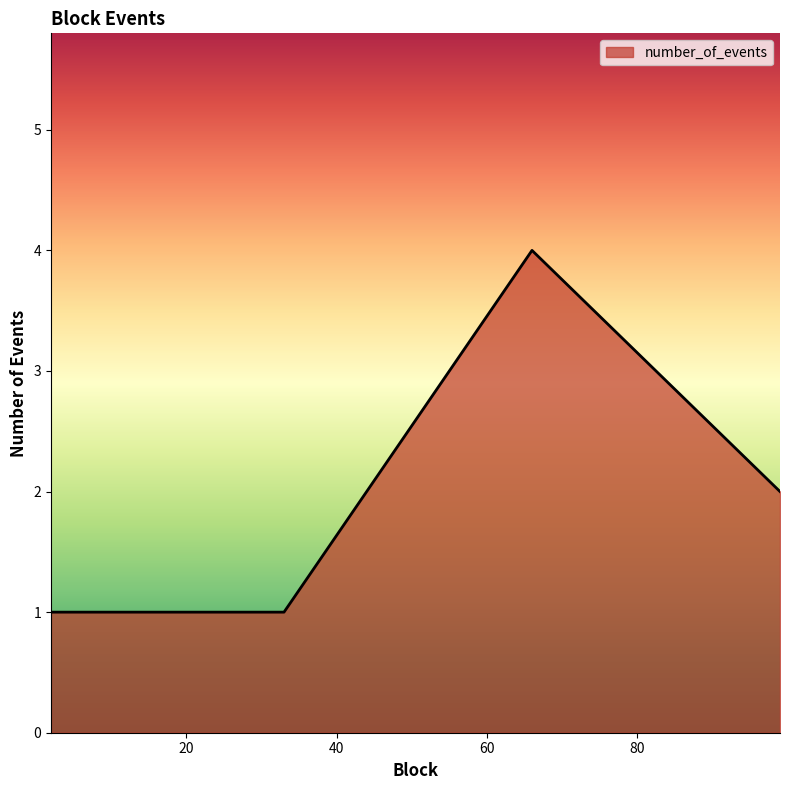

What is the maximum value shown in the chart?

4